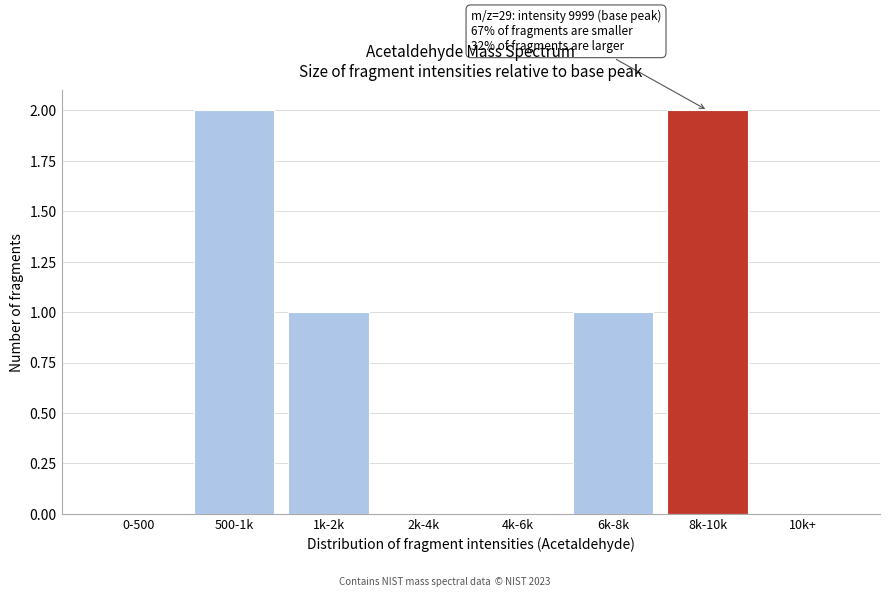

Reading left to right, what are all the values shown in this chart?

0-500=0	500-1k=2	1k-2k=1	2k-4k=0	4k-6k=0	6k-8k=1	8k-10k=2	10k+=0